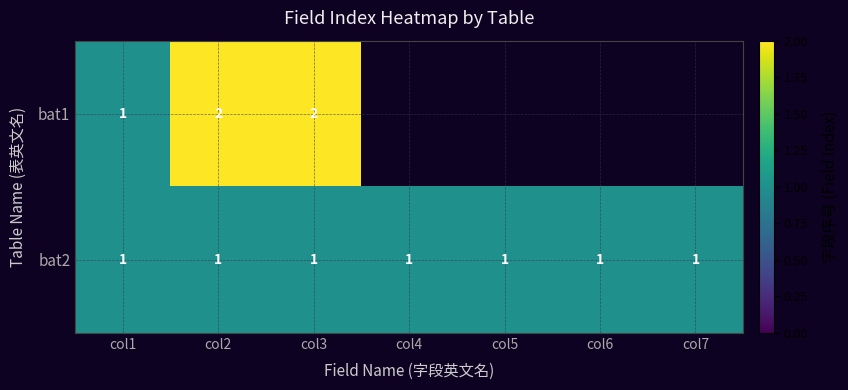

Is it true that bat1 equals 3 at col2?

False